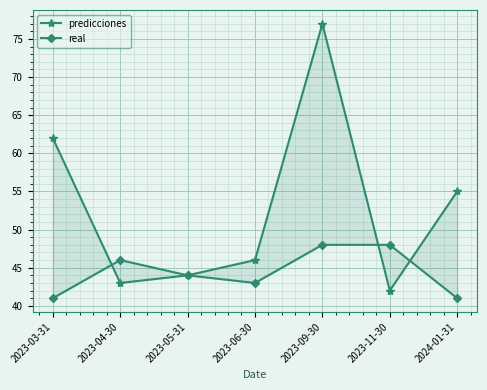

Which category has the lowest value across all series?

2023-03-31